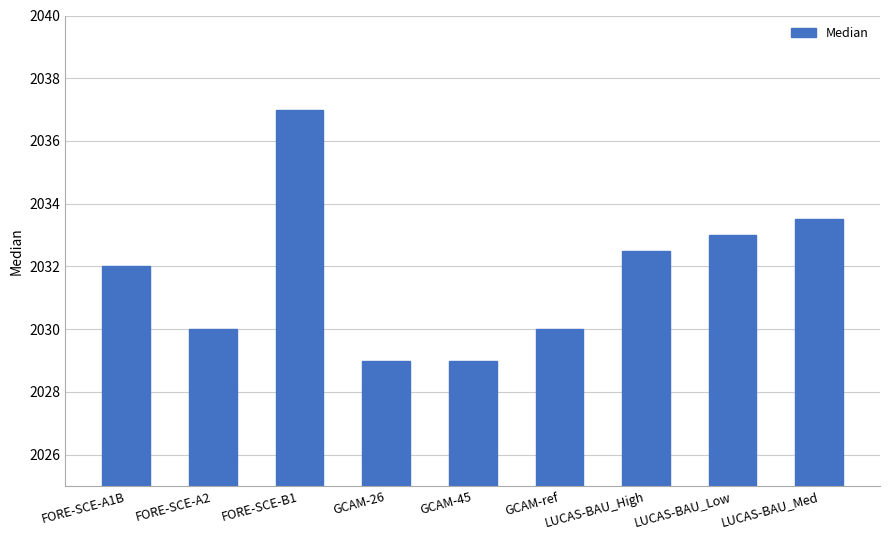

What is the change in value from FORE-SCE-B1 to LUCAS-BAU_Med?

-3.5